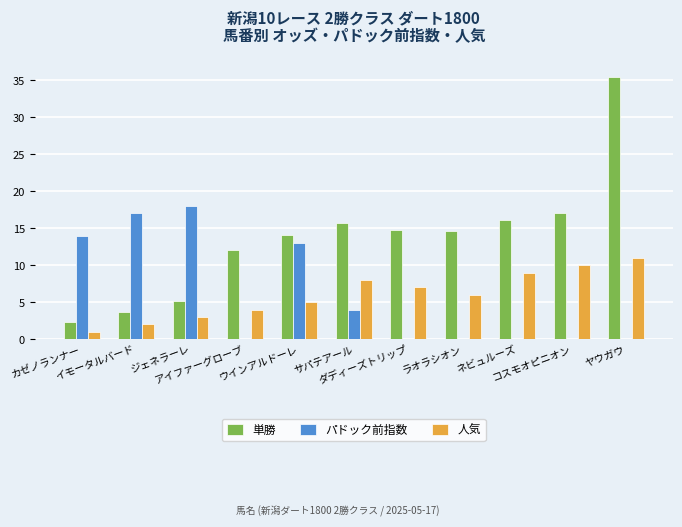

Which series has the widest spread of values?

パドック前指数